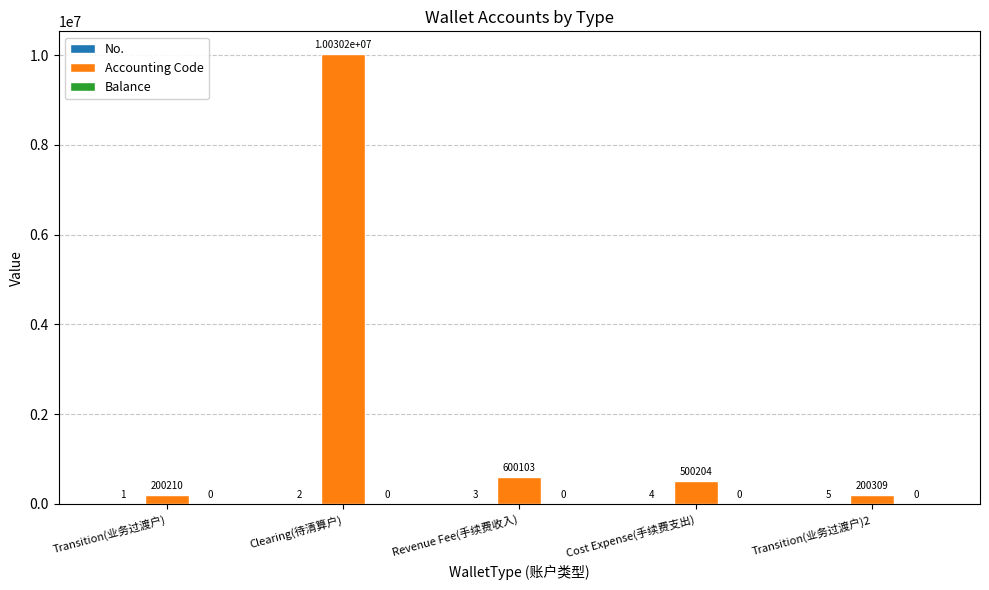

At which label is Accounting Code closest to 5115205?

Revenue Fee(手续费收入)